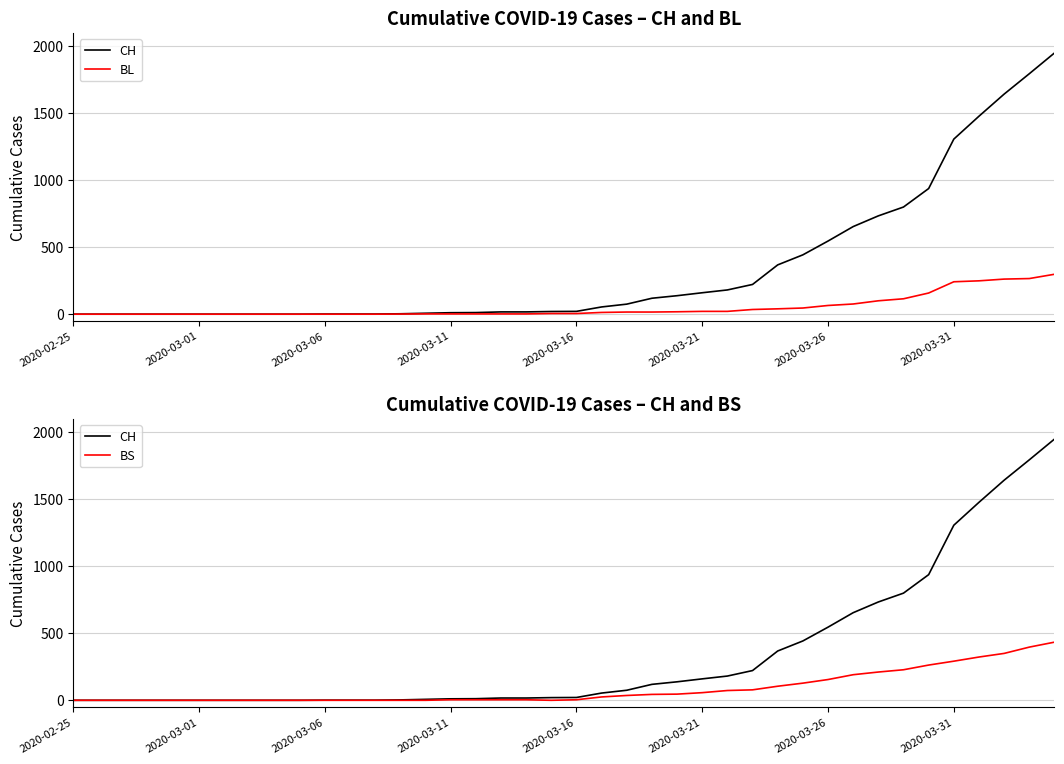

In BS, how many points are lower than both neighbors (excluding endpoints)?

1